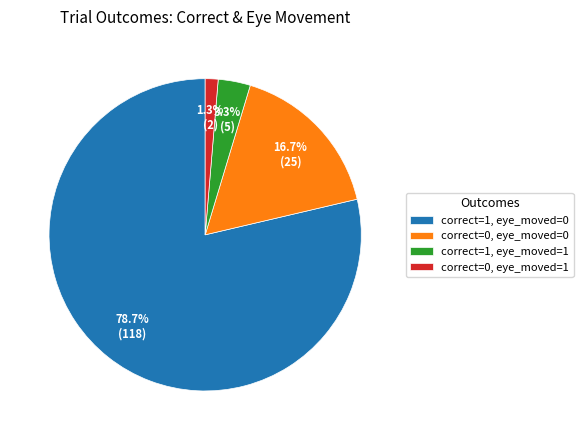

What is the majority slice?

correct=1, eye_moved=0